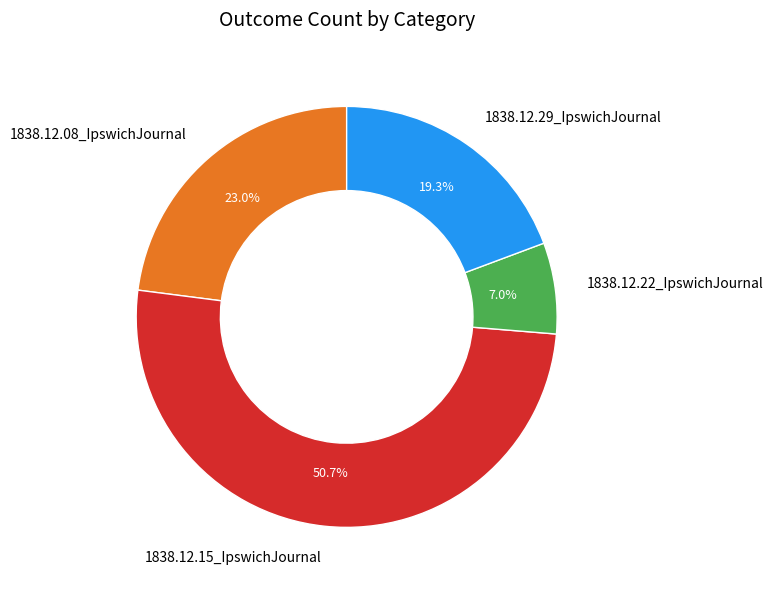

How many segments does this pie chart have?

4